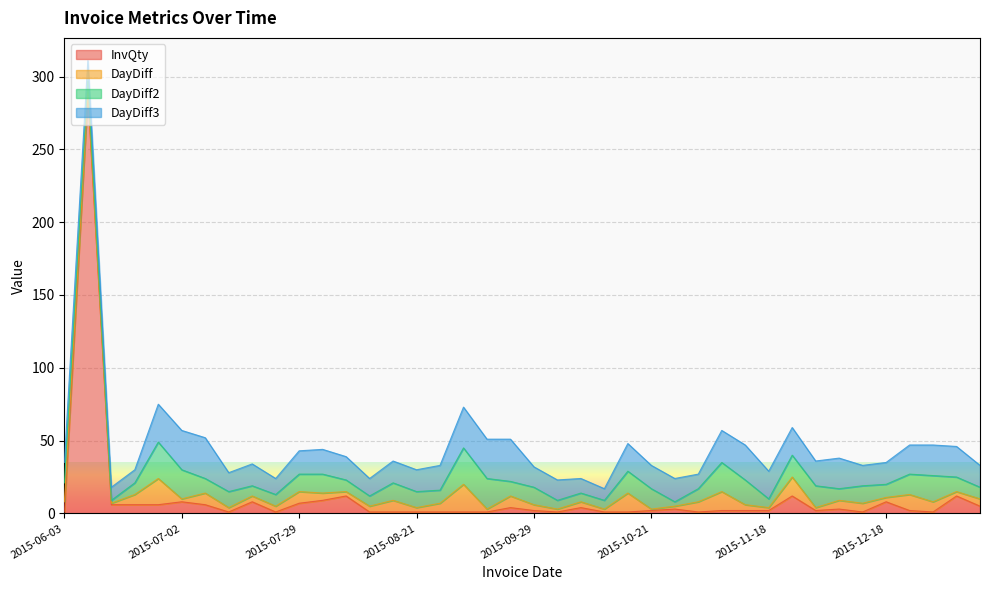

Which has a higher value, 2015-10-23 or 2015-11-16?

2015-10-23